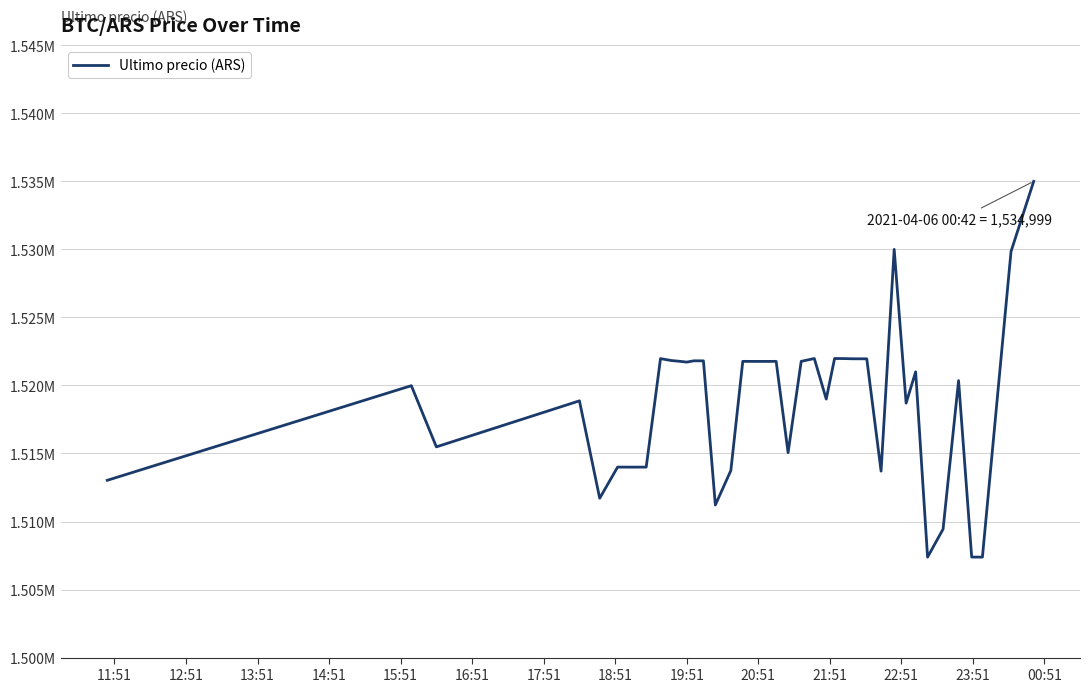

Reading right to left, list all the values displayed in this chart.

1534999.0	1529848.0	1507384.0	1507388.0	1520354.0	1509442.0	1507383.0	1521000.0	1518701.0	1530000.0	1513702.9	1521958.0	1521961.0	1521979.0	1521979.0	1519000.0	1521982.0	1521771.0	1515063.0	1521771.0	1521768.0	1521768.0	1521768.0	1521771.0	1513750.5	1511215.0	1521809.0	1521812.0	1521717.0	1521776.0	1521832.0	1521974.0	1514000.0	1513997.0	1514000.0	1511710.0	1518870.0	1515487.0	1519985.0	1513030.0